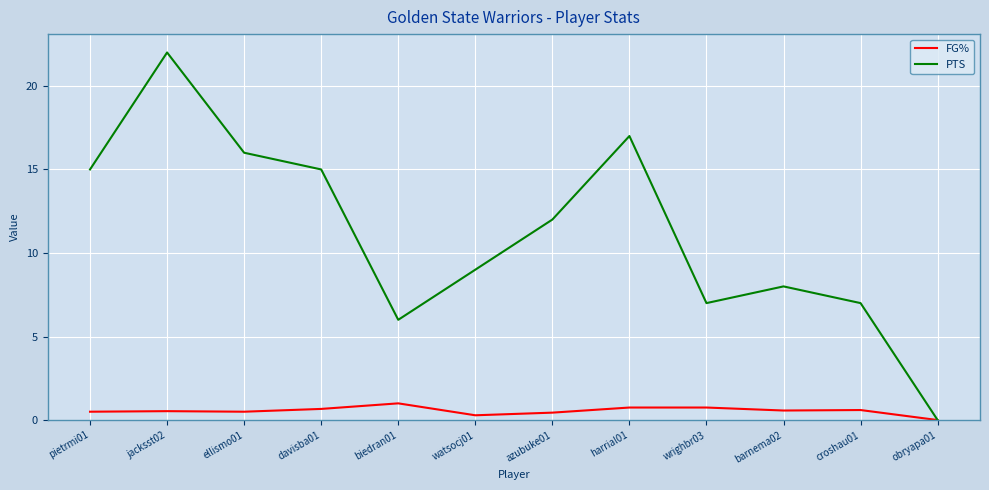

What is the difference between the FG% values at barnema02 and davisba01?

0.1